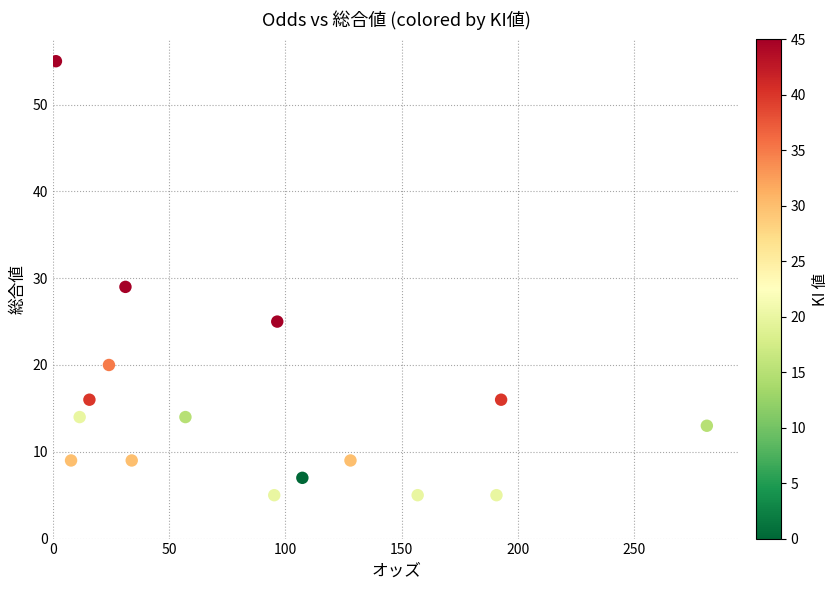

What Y value in the scatter plot is closest to 30?

29